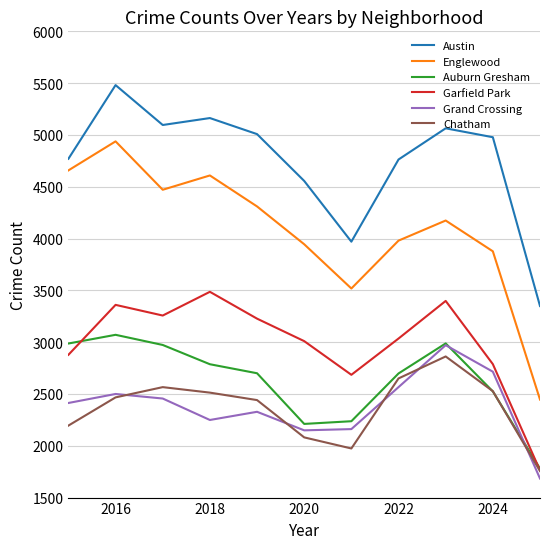

What is the average value of the Garfield Park series?

2990